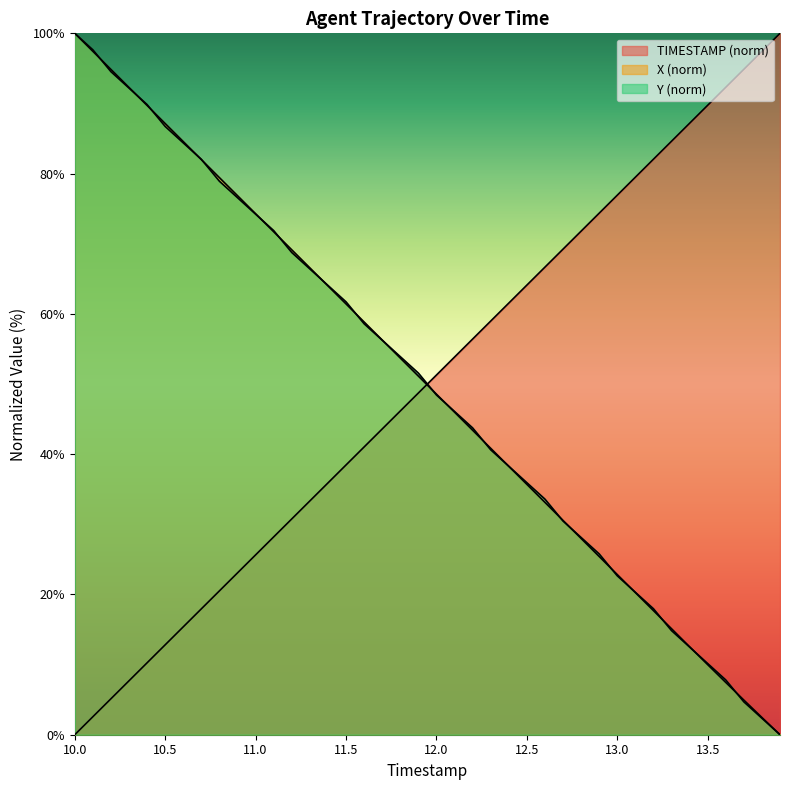

True or false: TIMESTAMP has more than 2 interior local peaks.

False